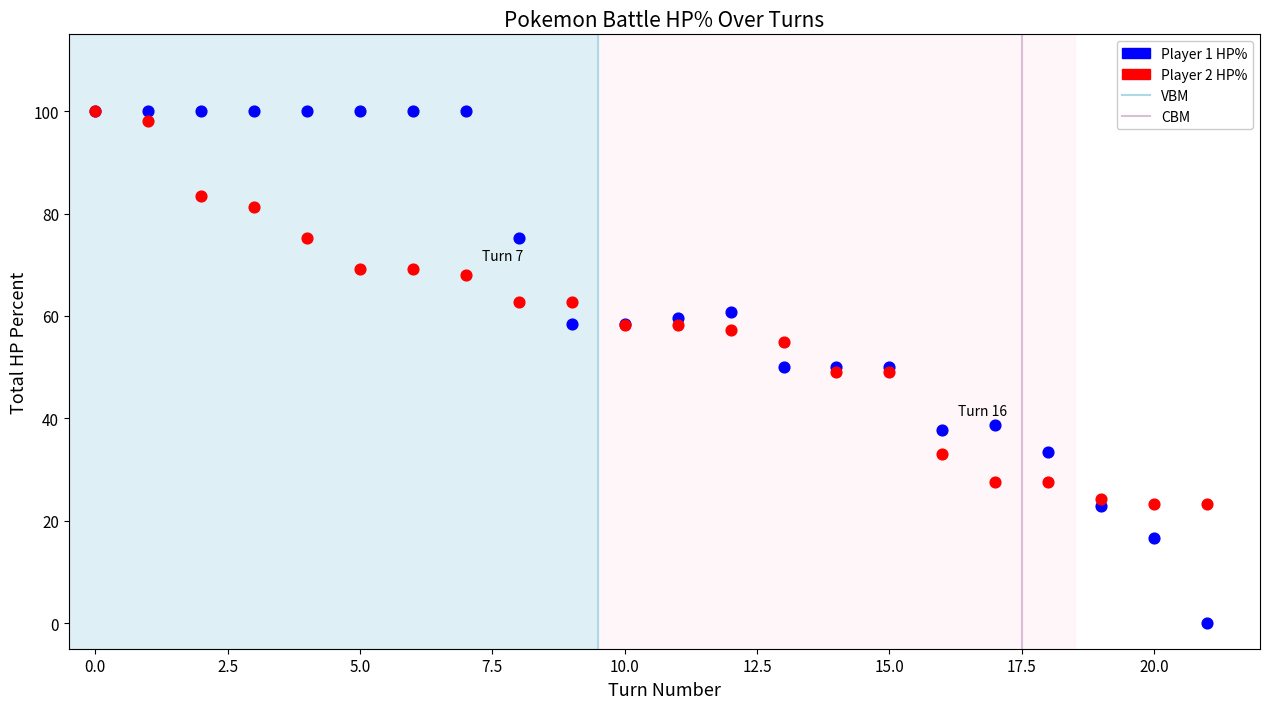

Which series contains the lowest Y value?

Player 1 HP%